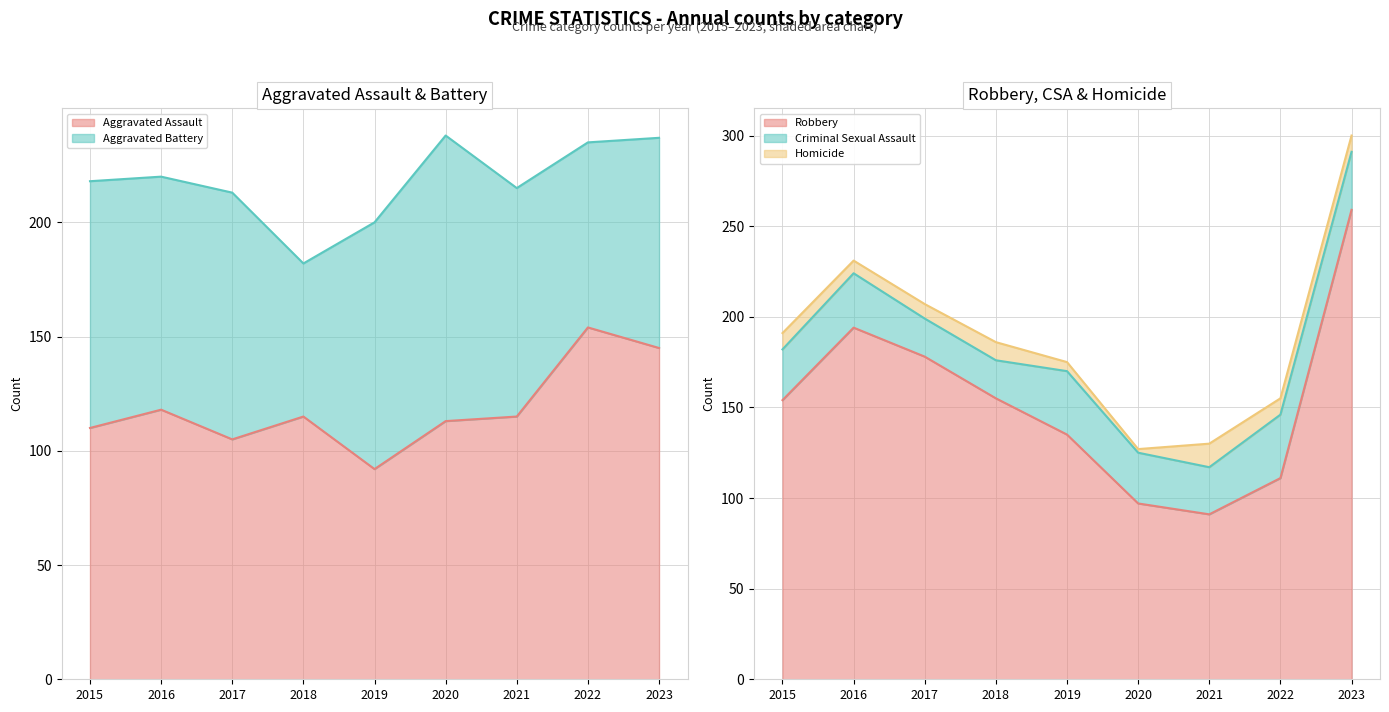

How many data points in Aggravated Assault are less than 115?

4